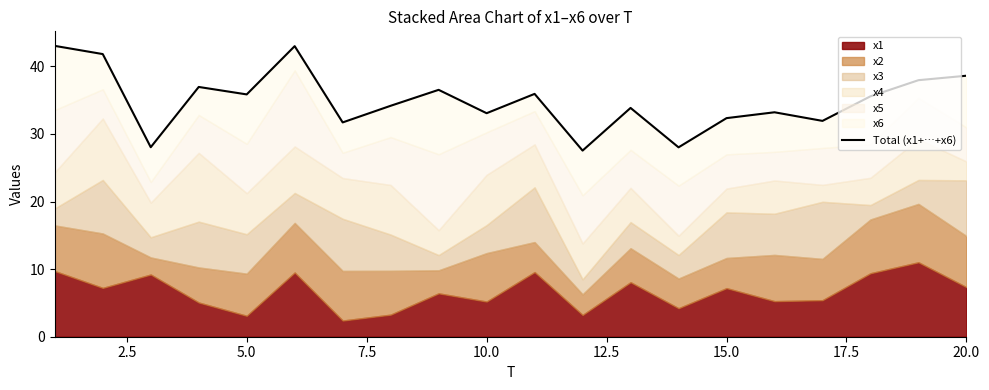

Does the chart display data point markers on the line(s)?

No